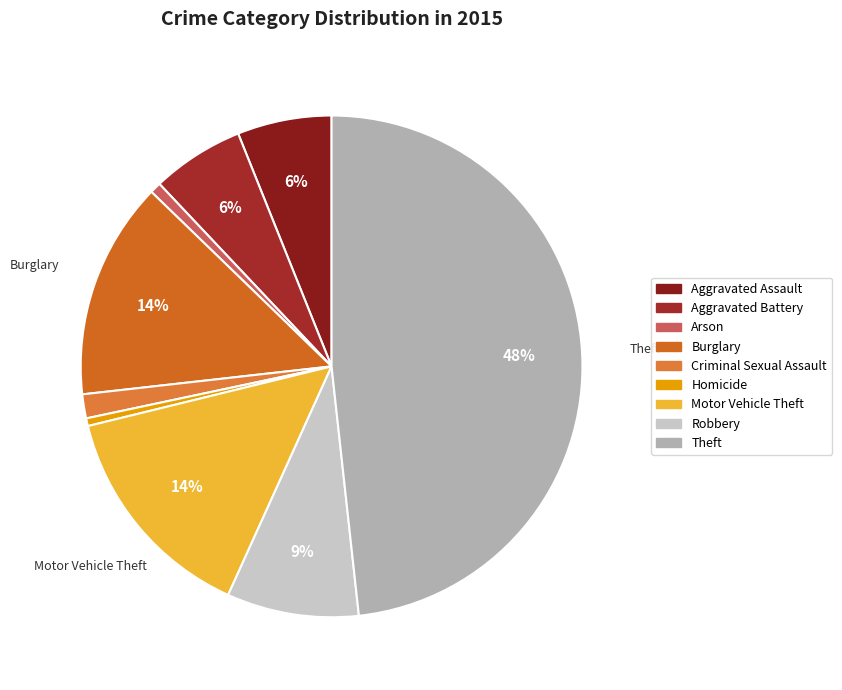

Between Robbery and Homicide, which is larger?

Robbery